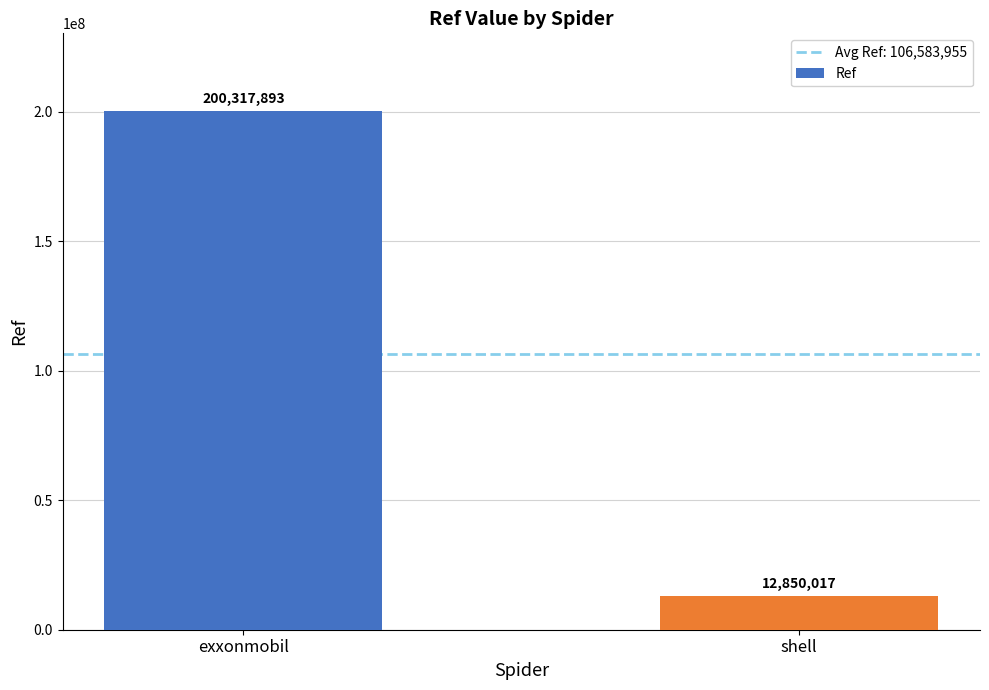

What is the average value?

106583955